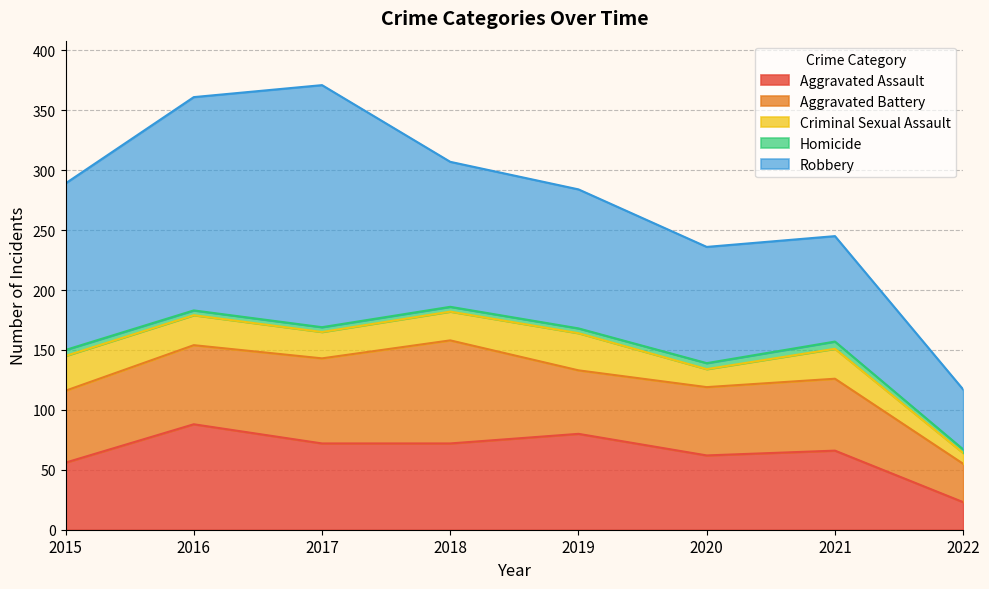

Reading right to left, list all the values displayed in this chart.

Aggravated Assault: 2022=23	2021=66	2020=62	2019=80	2018=72	2017=72	2016=88	2015=56
Aggravated Battery: 2022=32	2021=60	2020=57	2019=53	2018=86	2017=71	2016=66	2015=60
Criminal Sexual Assault: 2022=9	2021=25	2020=15	2019=31	2018=24	2017=22	2016=25	2015=29
Homicide: 2022=3	2021=6	2020=5	2019=4	2018=4	2017=4	2016=4	2015=5
Robbery: 2022=50	2021=88	2020=97	2019=116	2018=121	2017=202	2016=178	2015=139